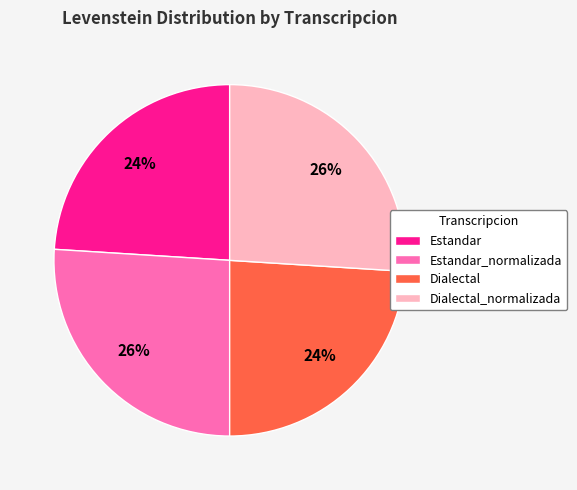

To the nearest percent, what is the difference between the largest and smallest slice percentages?

2%